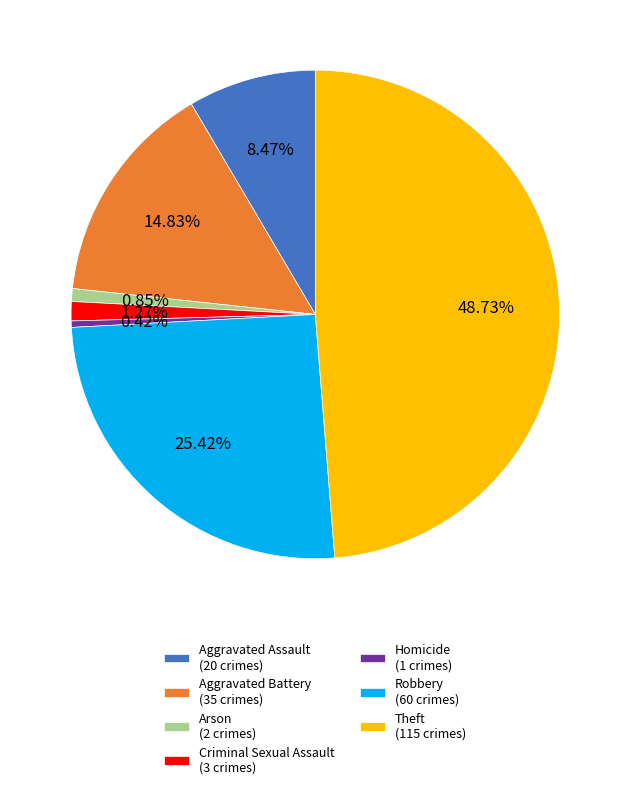

Is it true that Theft is 41% of the pie?

False